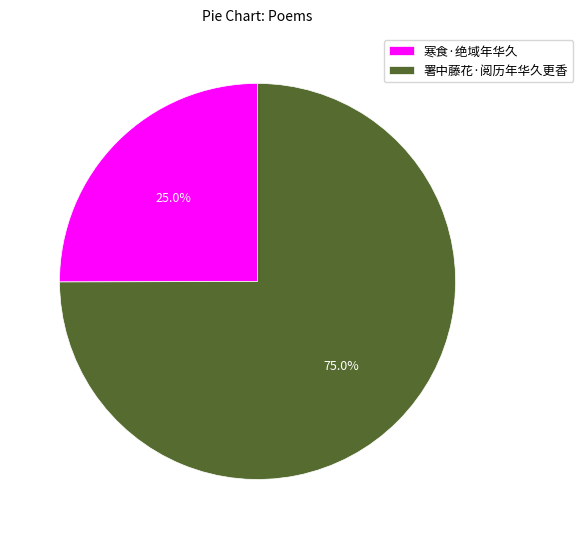

What percentage is NOT represented by 署中藤花·阅历年华久更香?

25.0%